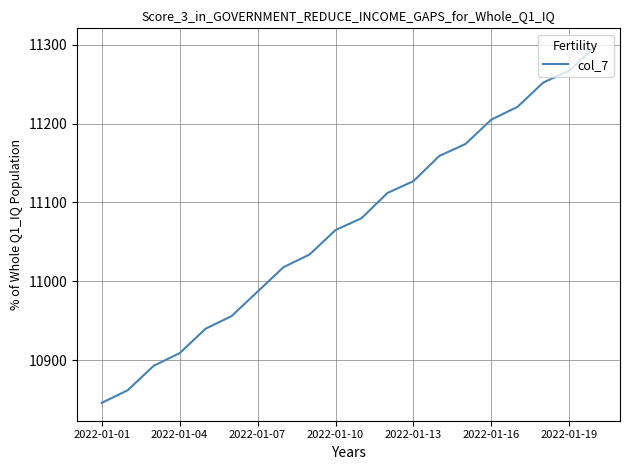

What is the minimum value shown in the chart?

10846